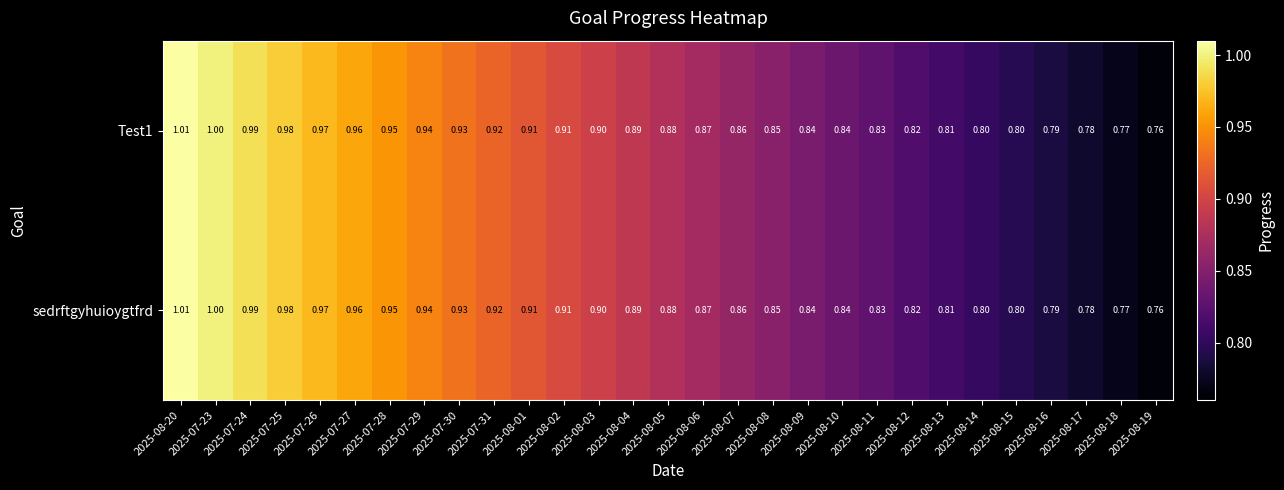

Is the value of Test1 at 2025-08-15 greater than the value of sedrftgyhuioygtfrd at 2025-07-28?

No